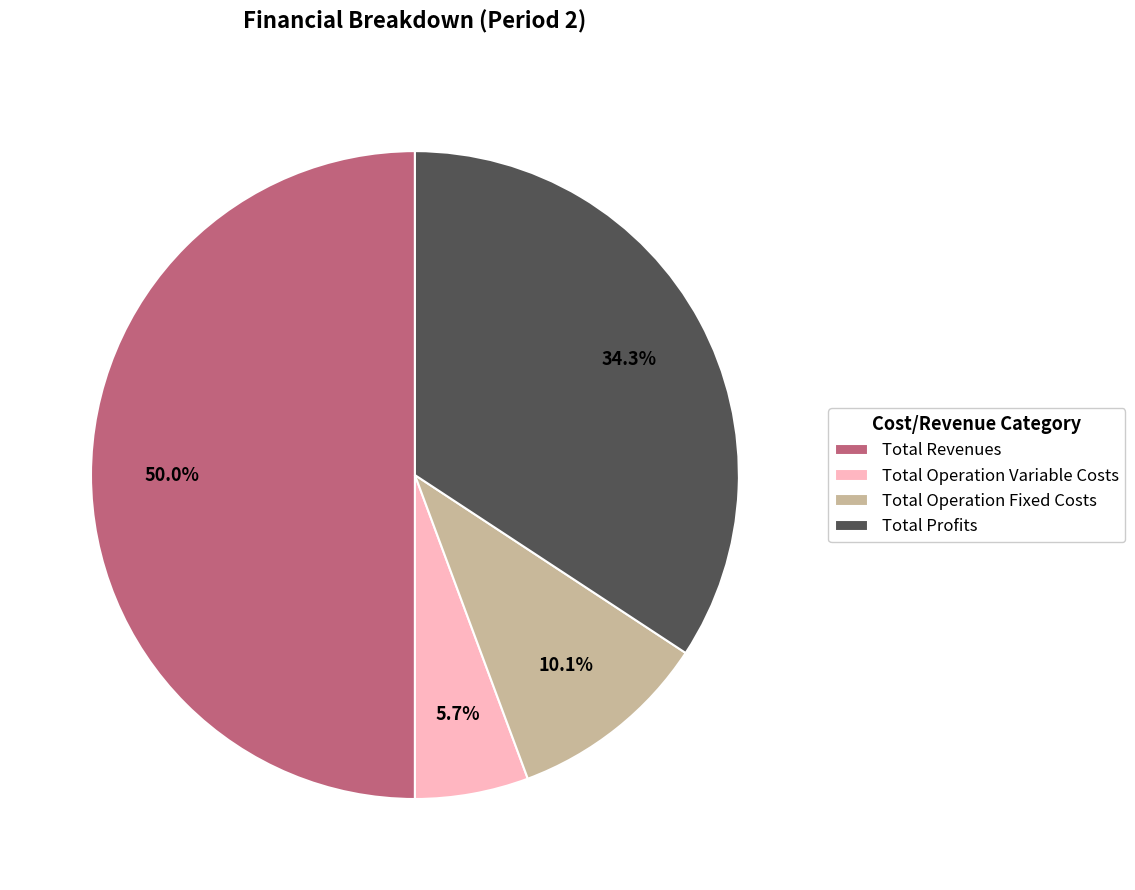

Between Total Profits and Total Operation Fixed Costs, which is larger?

Total Profits